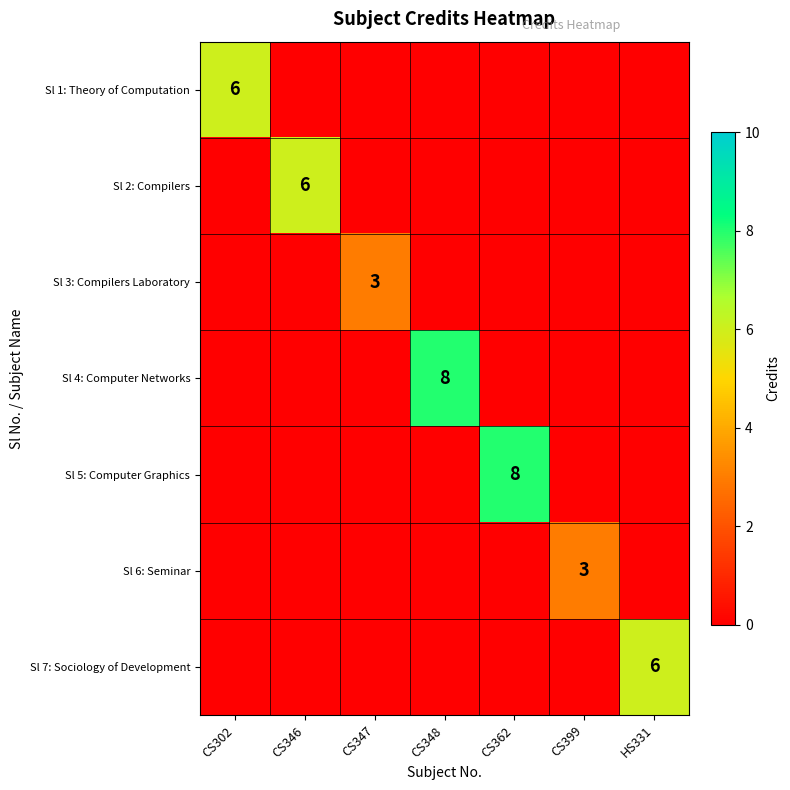

Is it true that Sl 6: Seminar equals 5 at CS399?

False